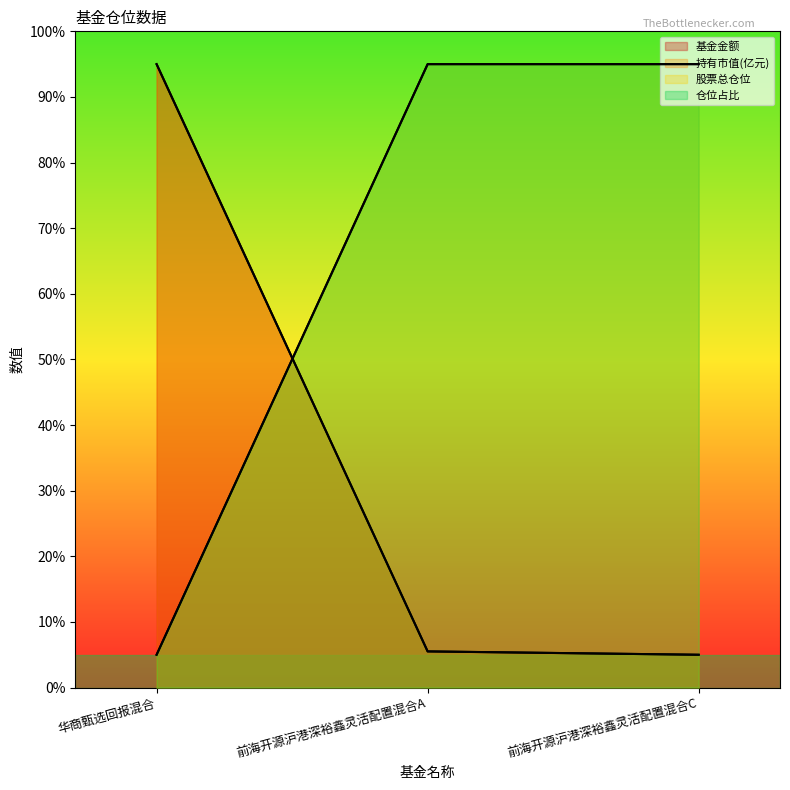

List the series in order of their peak value, highest first.

基金金额, 持有市值(亿元), 股票总仓位, 仓位占比